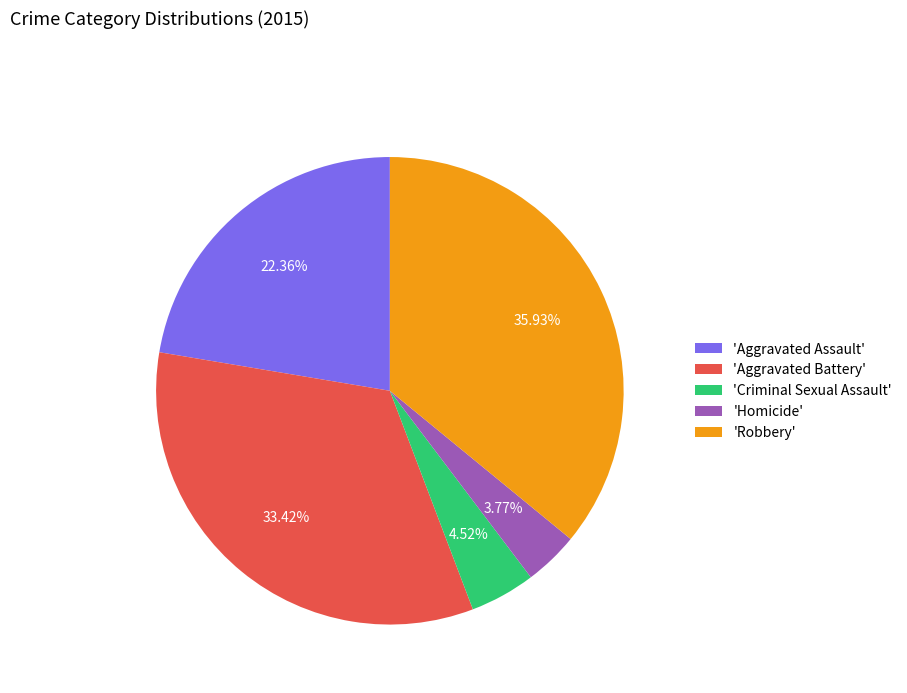

Is the sum of 'Criminal Sexual Assault' and 'Robbery' greater than half?

No